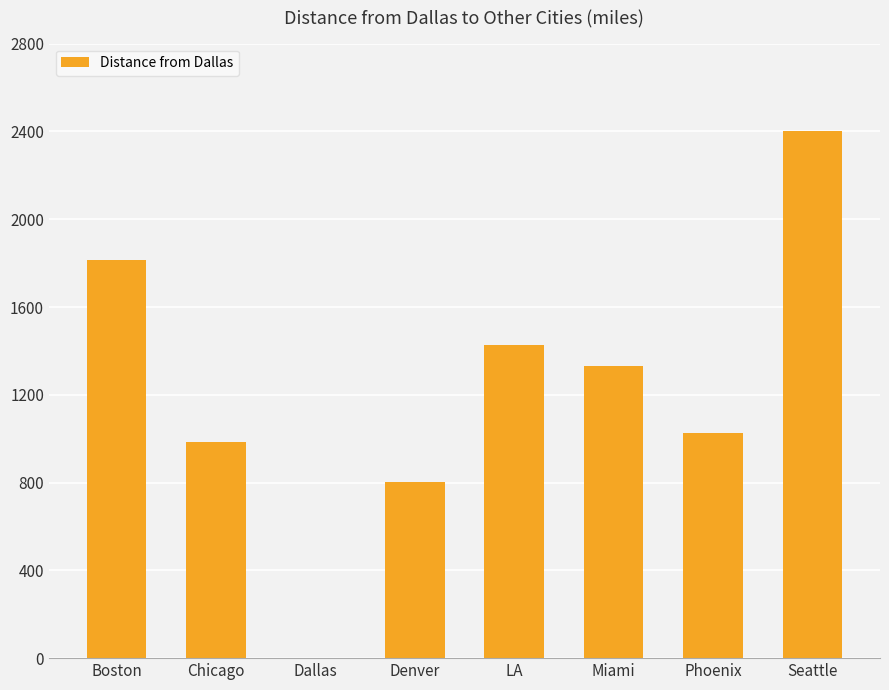

At which category does the chart reach its peak across all series?

Seattle